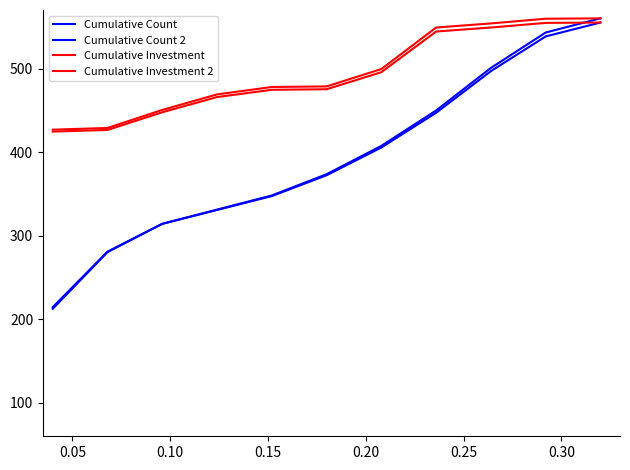

Does the chart have visible grid lines?

No